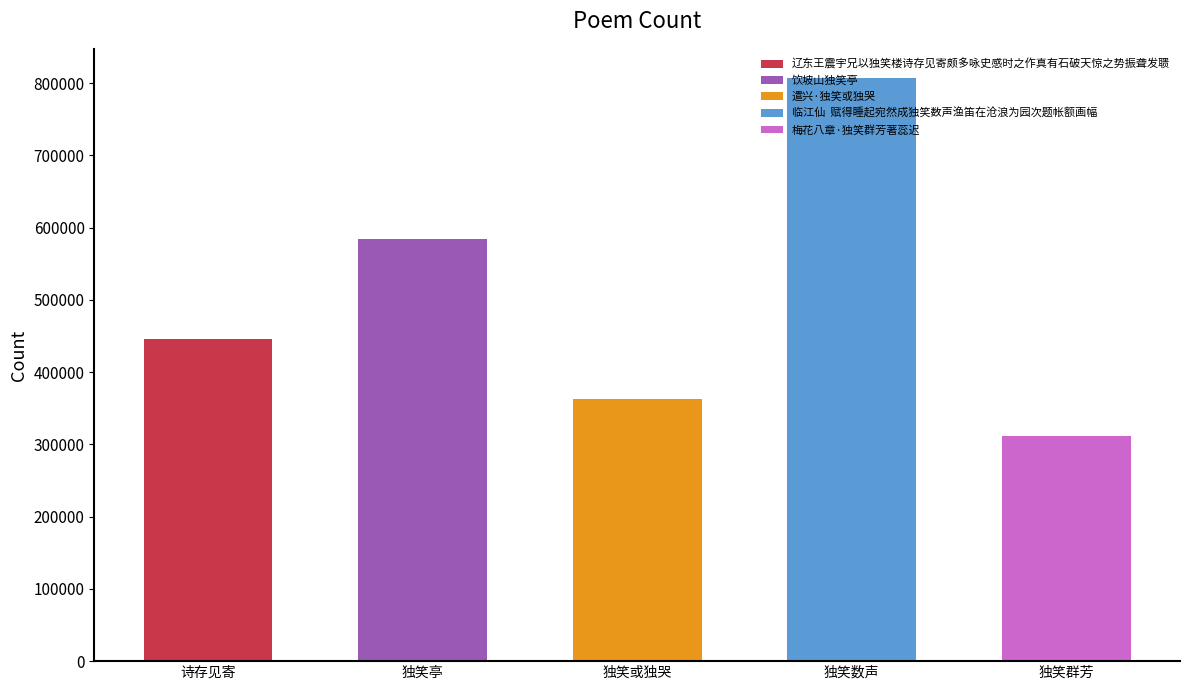

Between 遣兴·独笑或独哭 and 饮坡山独笑亭, which is larger?

饮坡山独笑亭